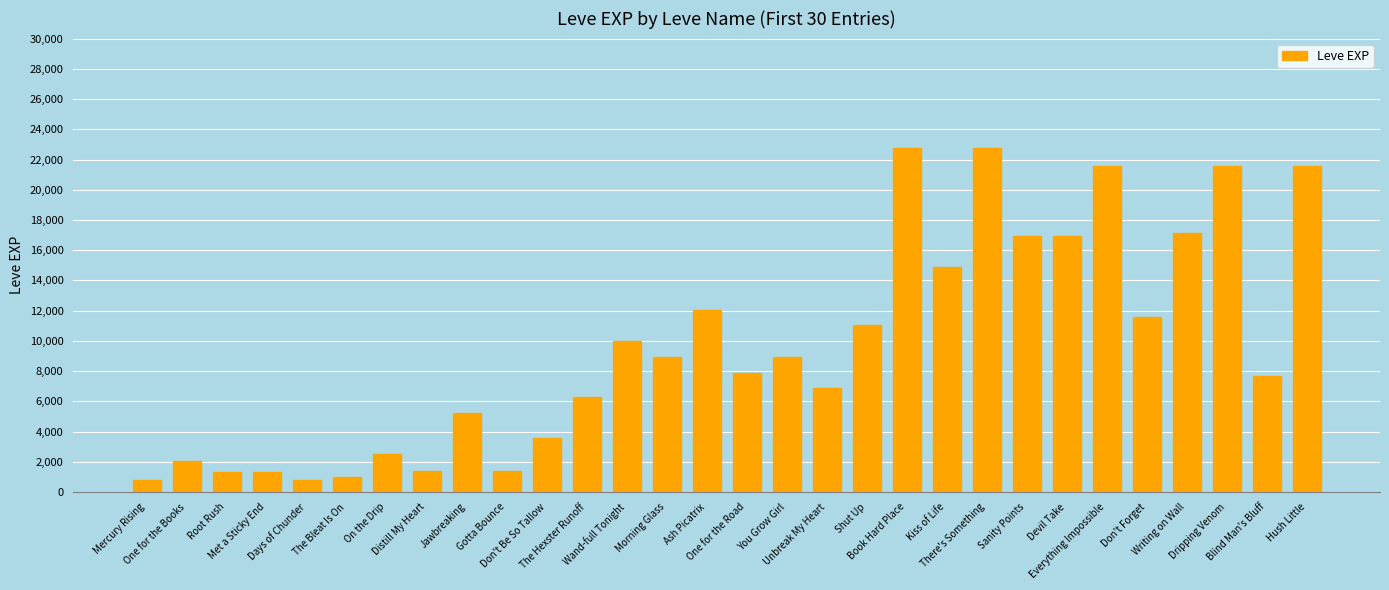

What is the label of the 26th bar from the right?

Days of Chunder